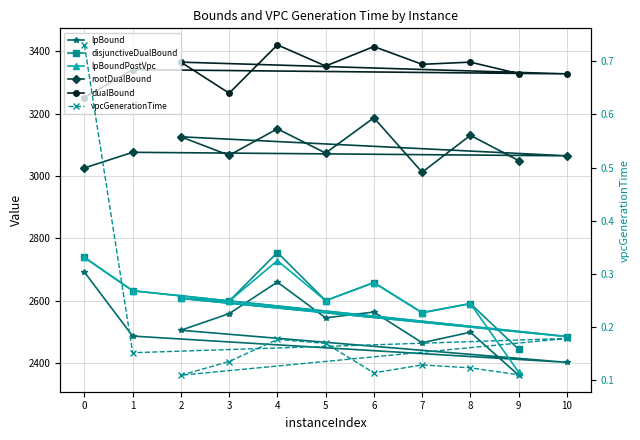

What is the label of the 11th point from the left?

9